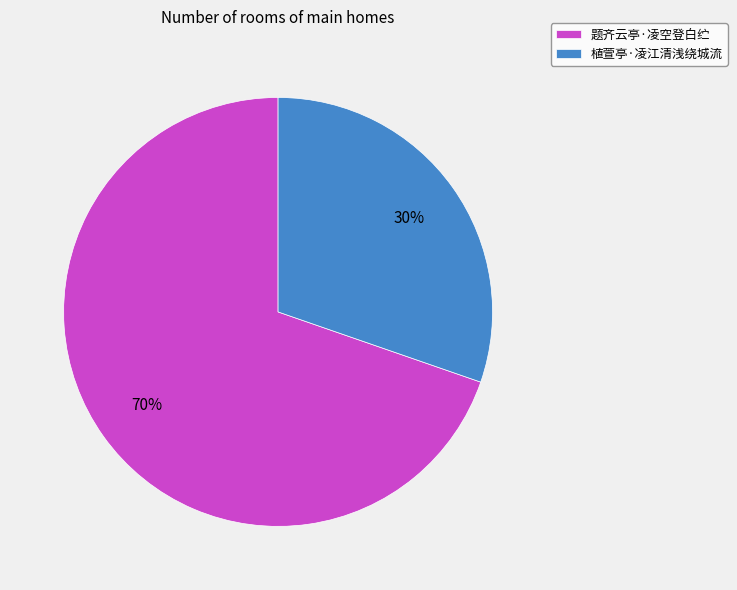

To the nearest percent, what percentage of the pie is 植萱亭·凌江清浅绕城流?

30%